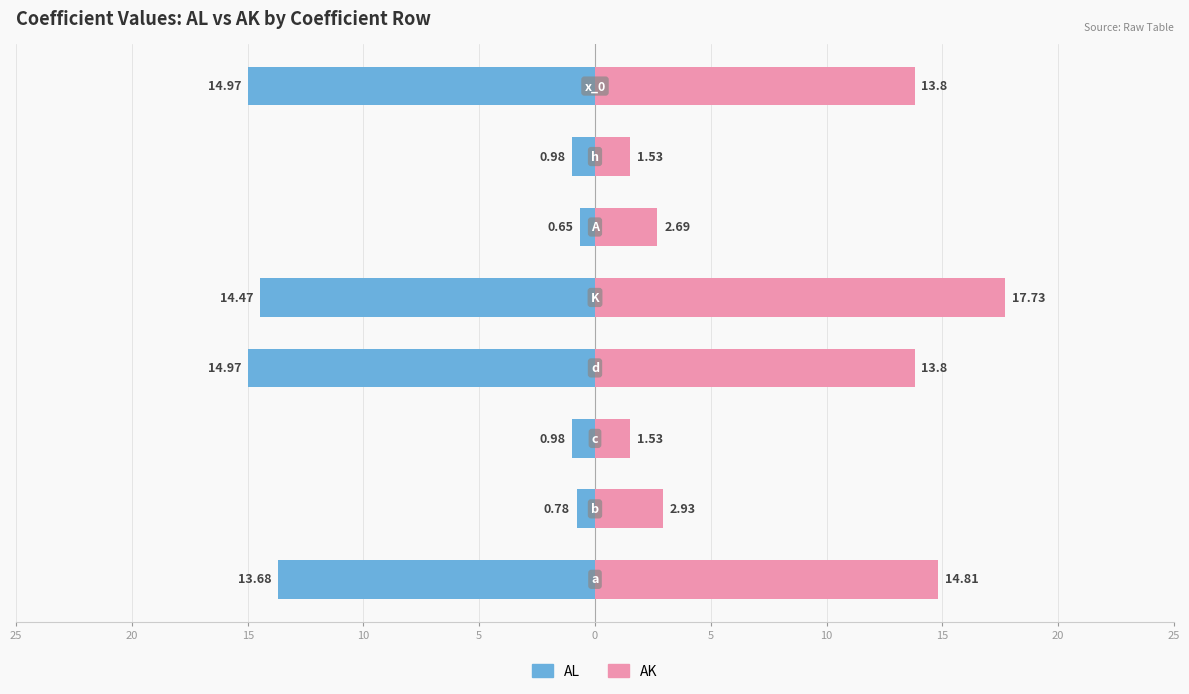

Is it true that AL equals -9.2 at 25?

False